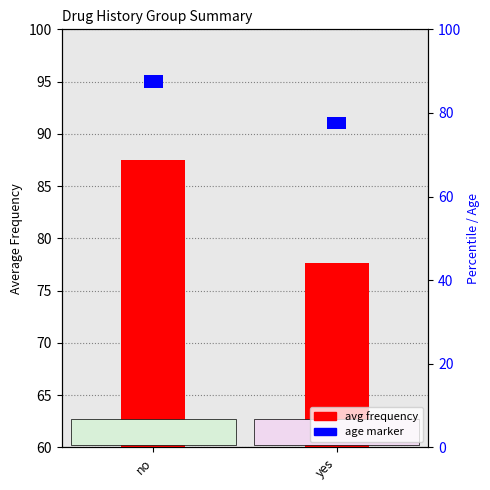

What is the spread (max minus min) of values at no?

84.5